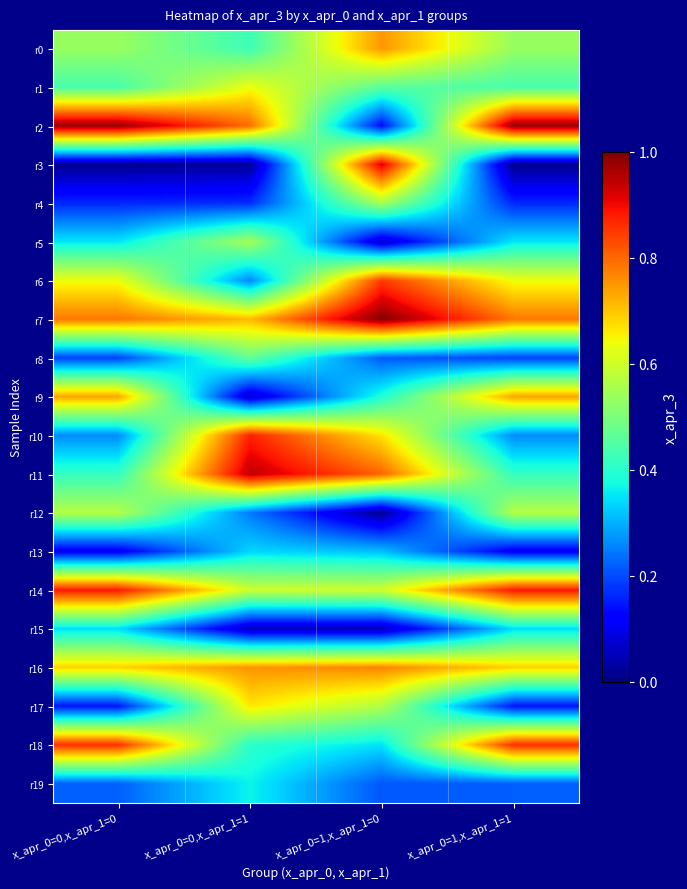

Which has a higher value, x_apr_0=1,x_apr_1=1 or x_apr_0=0,x_apr_1=1?

x_apr_0=1,x_apr_1=1